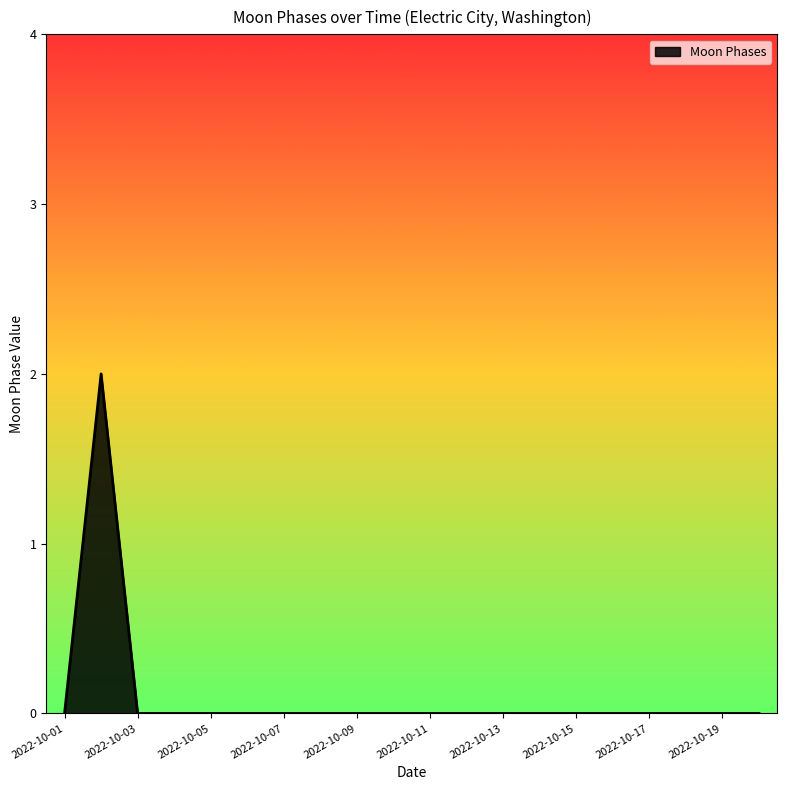

Does the chart display data point markers on the line(s)?

No